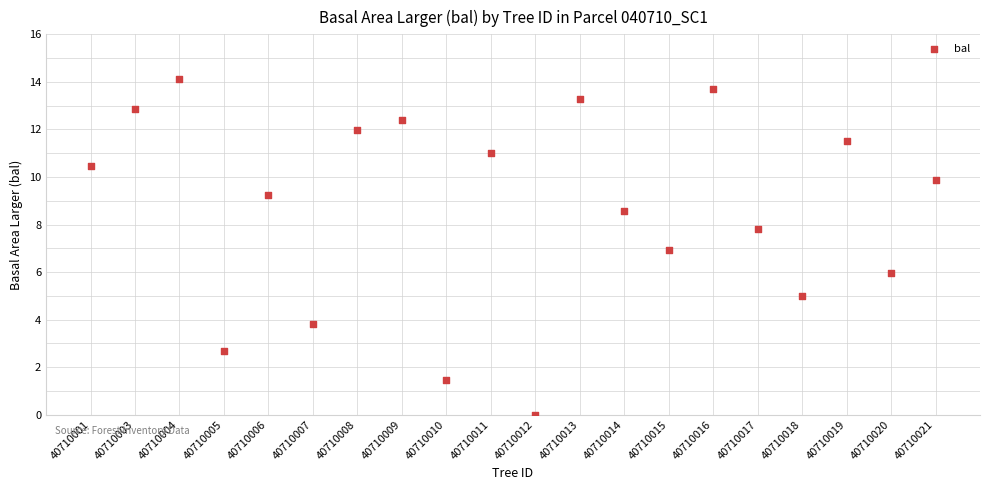

What is the range of Y values (max minus min)?

14.1